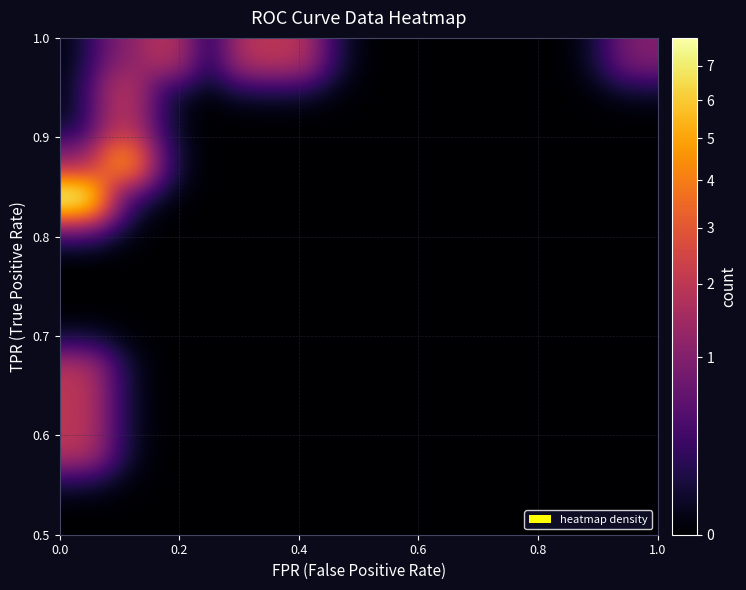

At how many categories does at least one series exceed 3?

2